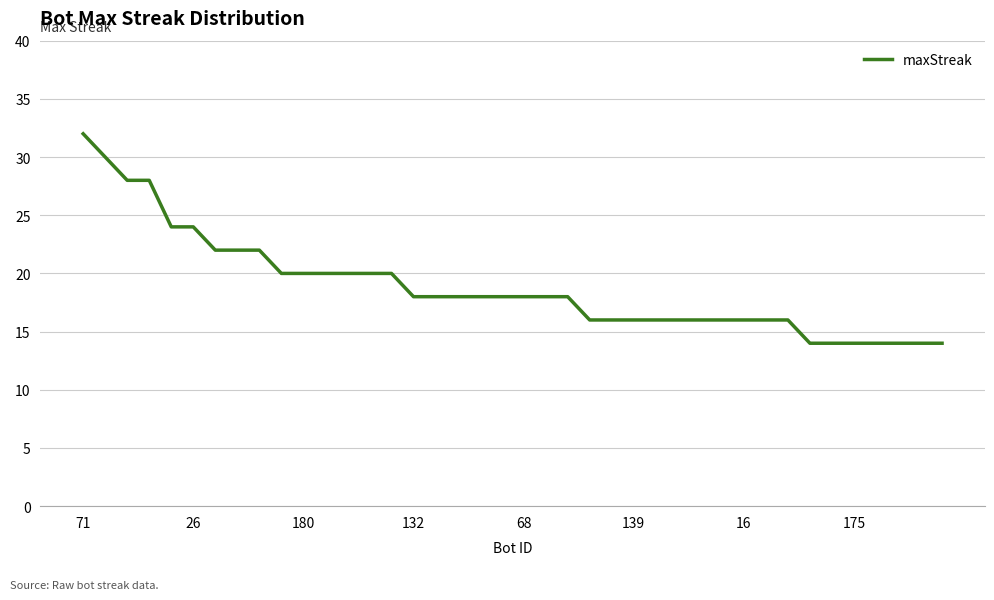

What is the minimum value shown in the chart?

14